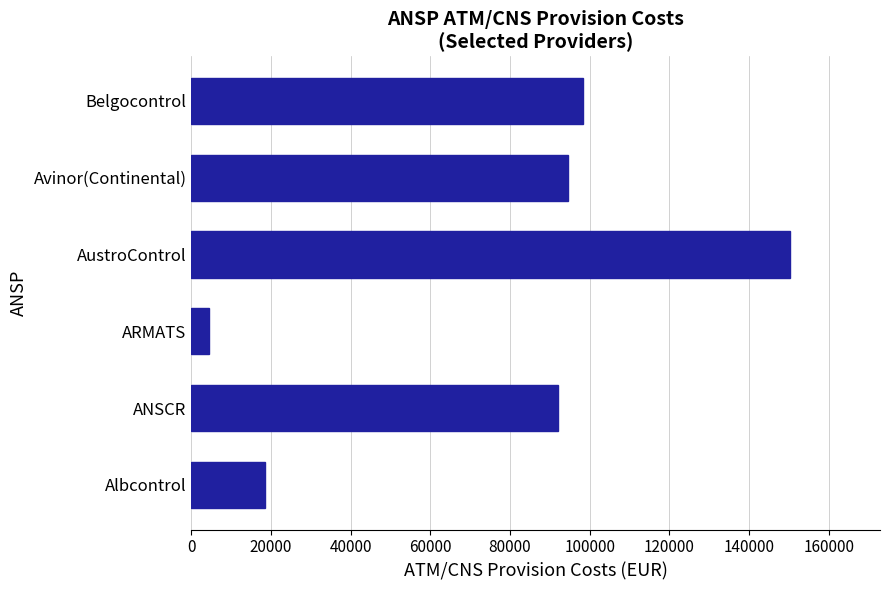

Which has a higher value, Avinor(Continental) or ARMATS?

Avinor(Continental)